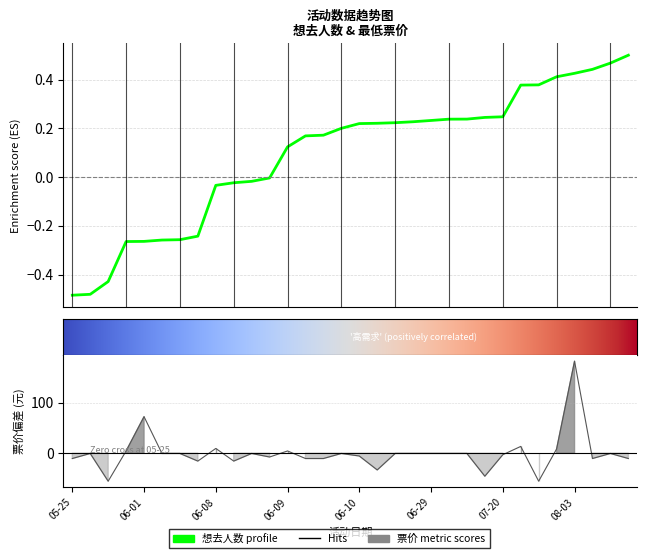

Reading left to right, extract all data points from this chart.

-10.5	-0.5	-55.5	4.5	72.5	-0.5	-0.5	-15.6	9.5	-15.6	-0.5	-7.5	4.5	-10.5	-10.5	-0.5	-5.5	-33.2	-0.5	-0.5	-0.5	-0.5	-0.5	-45.6	-3.0	13.5	-55.5	8.5	182.5	-10.5	-0.5	-10.5